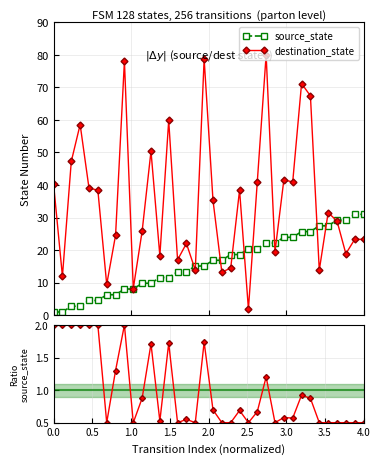

What is the highest value of the destination_state series?

80.0